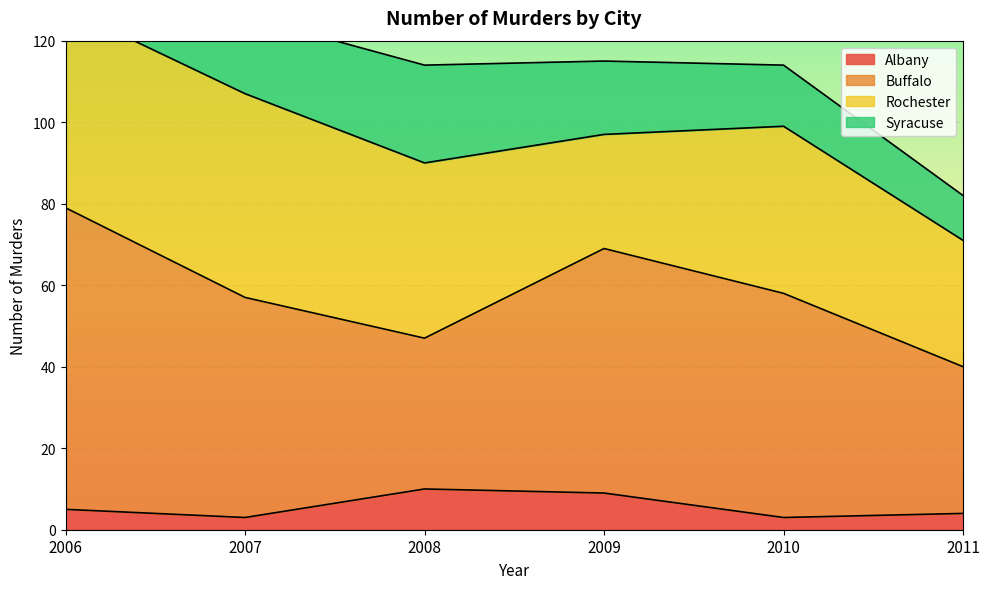

Where do Rochester and Buffalo first cross each other?

2007 and 2008